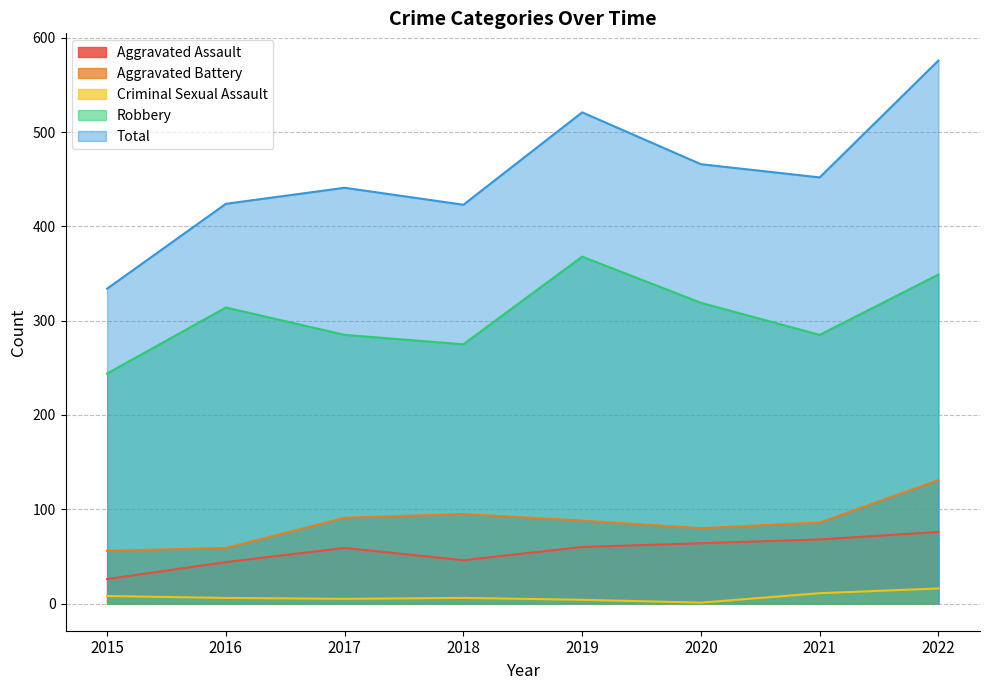

At which category does the chart reach its minimum across all series?

2020